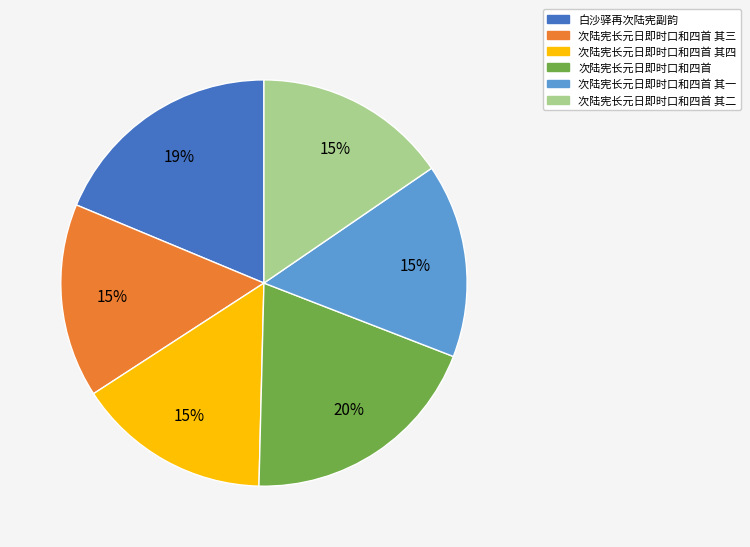

Is there a majority slice in this chart?

No